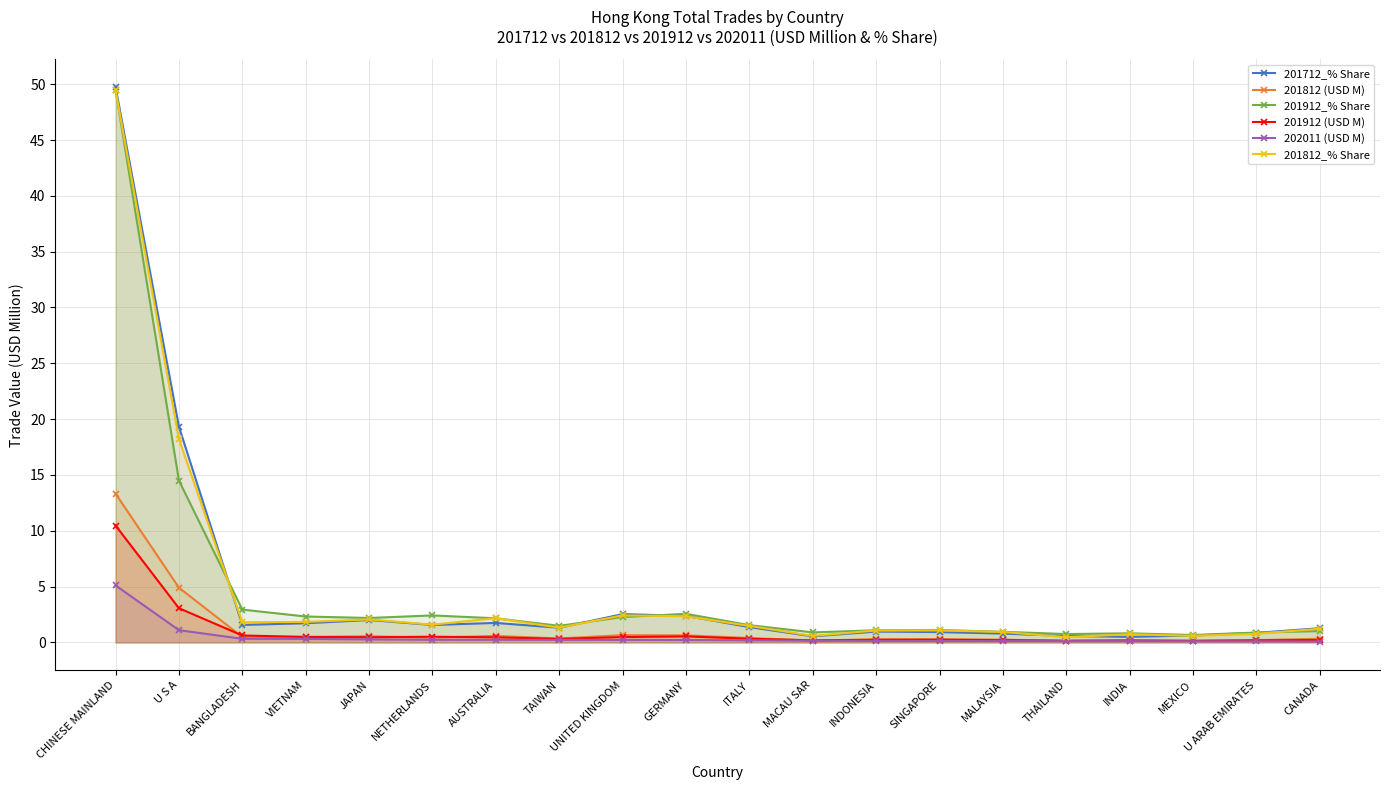

Which series changed the most between UNITED KINGDOM and INDONESIA?

201712_% Share